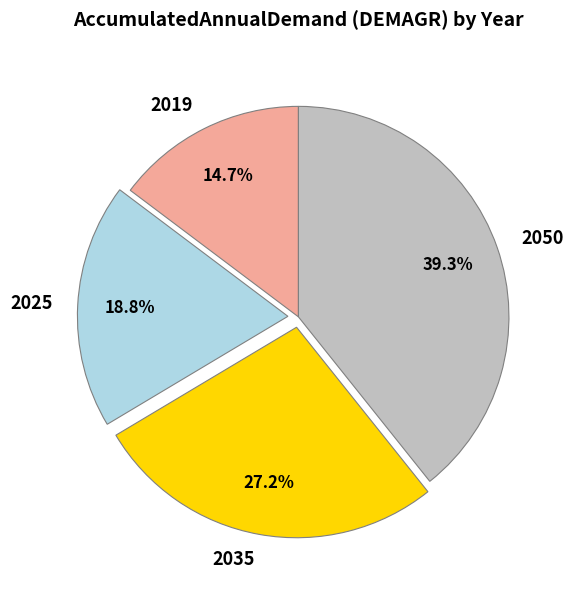

Which has a higher value, 2050 or 2035?

2050